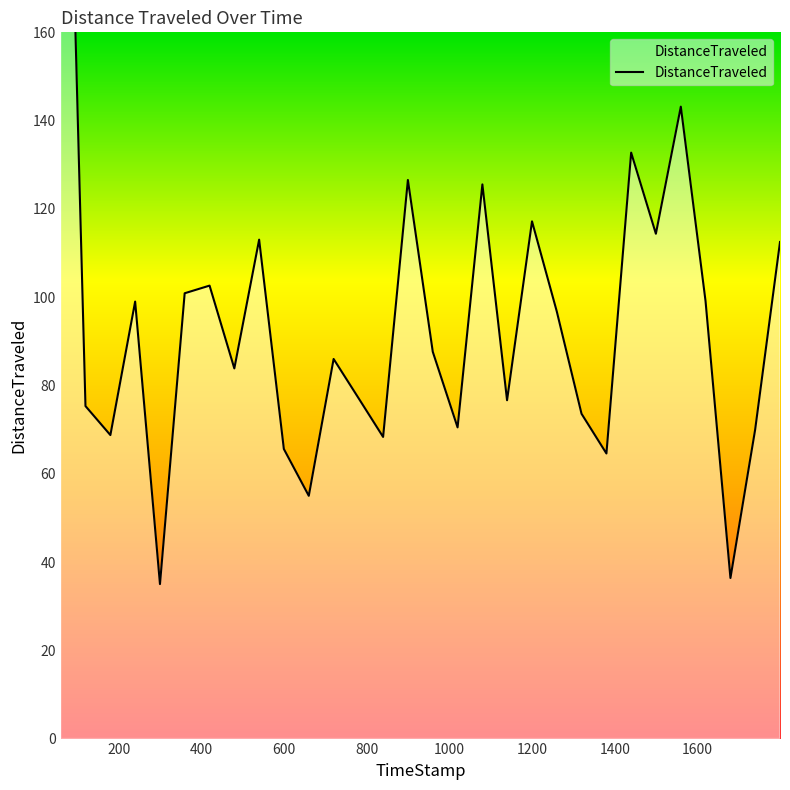

Reading left to right, list all the values displayed in this chart.

59.71=284.9	119.72=75.3	179.97=68.8	239.87=99.0	299.94=35.0	359.7=100.9	419.92=102.6	479.82=83.9	539.83=113.0	599.62=65.6	659.94=55.0	720.0=86.0	779.82=77.2	839.73=68.3	899.69=126.5	959.89=87.6	1019.89=70.5	1079.9=125.5	1139.59=76.7	1199.95=117.2	1259.82=96.8	1319.74=73.6	1379.97=64.6	1439.79=132.8	1499.61=114.4	1559.94=143.2	1619.73=99.1	1679.99=36.4	1739.66=69.9	1799.88=112.5